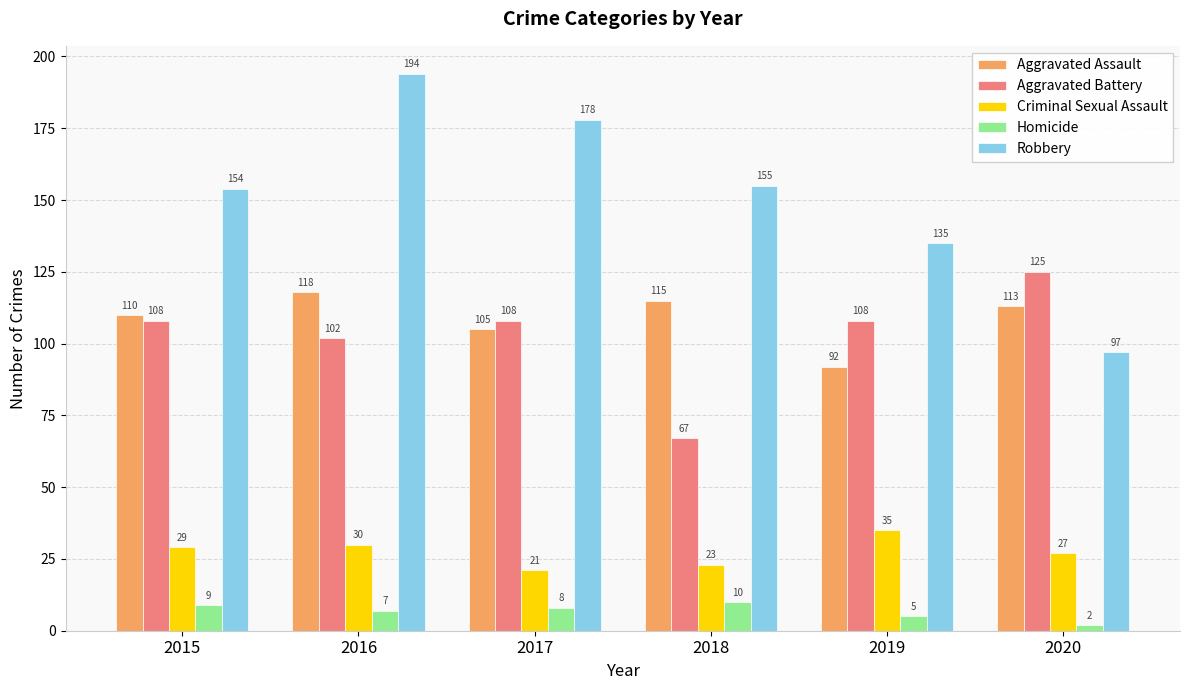

At 2018, list the series in order from largest to smallest.

Robbery, Aggravated Assault, Aggravated Battery, Criminal Sexual Assault, Homicide